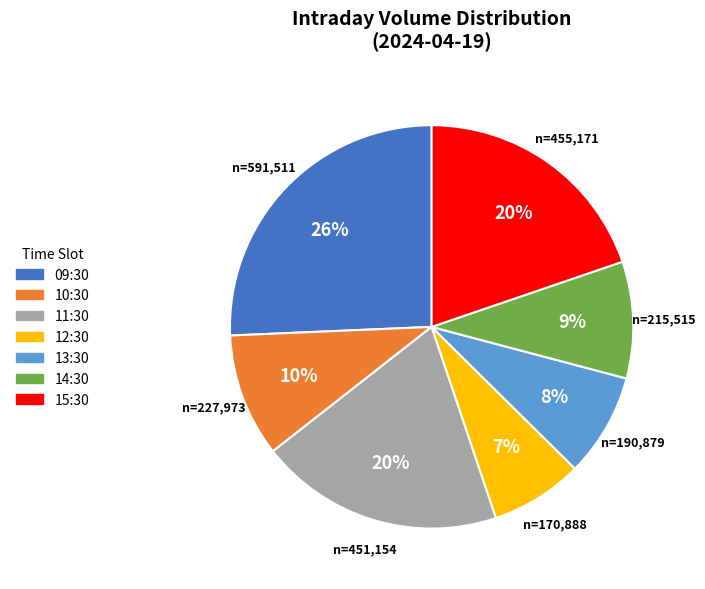

What is the smallest slice in the pie chart?

12:30